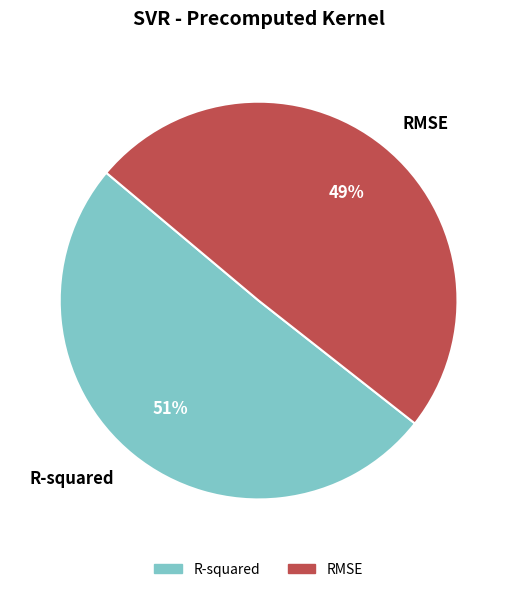

To the nearest percent, what is the combined percentage of R-squared and RMSE?

100%